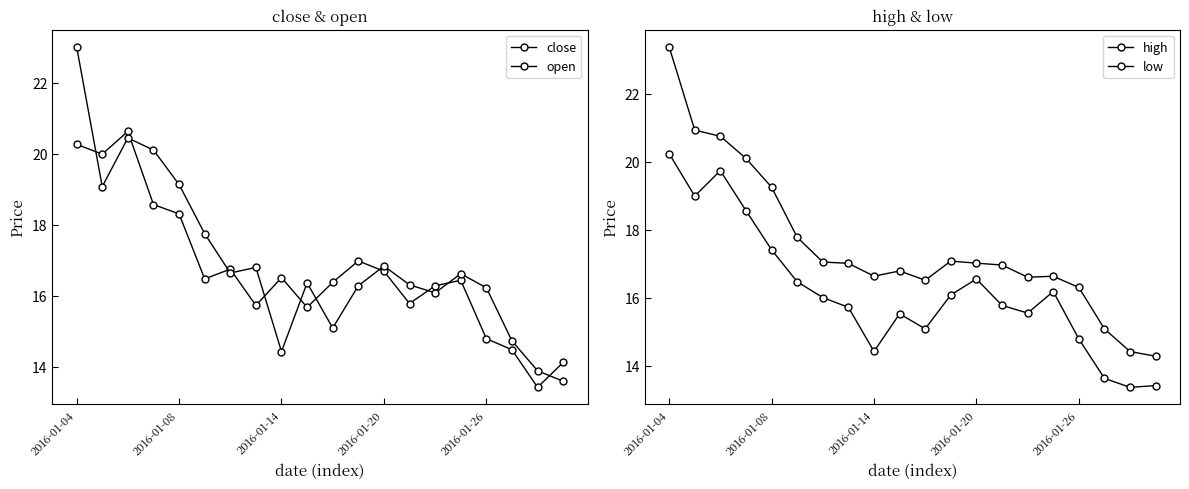

What is the highest value of the open series?

23.0